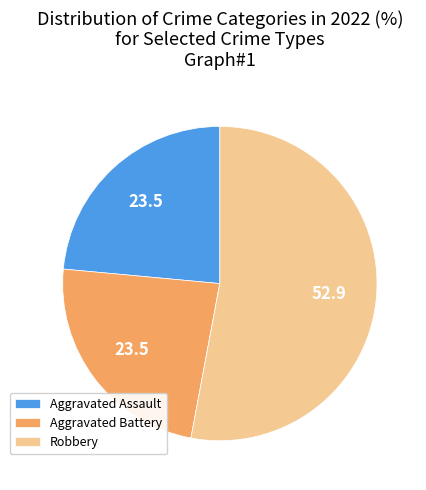

Is there any slice that represents more than half of the pie?

Yes